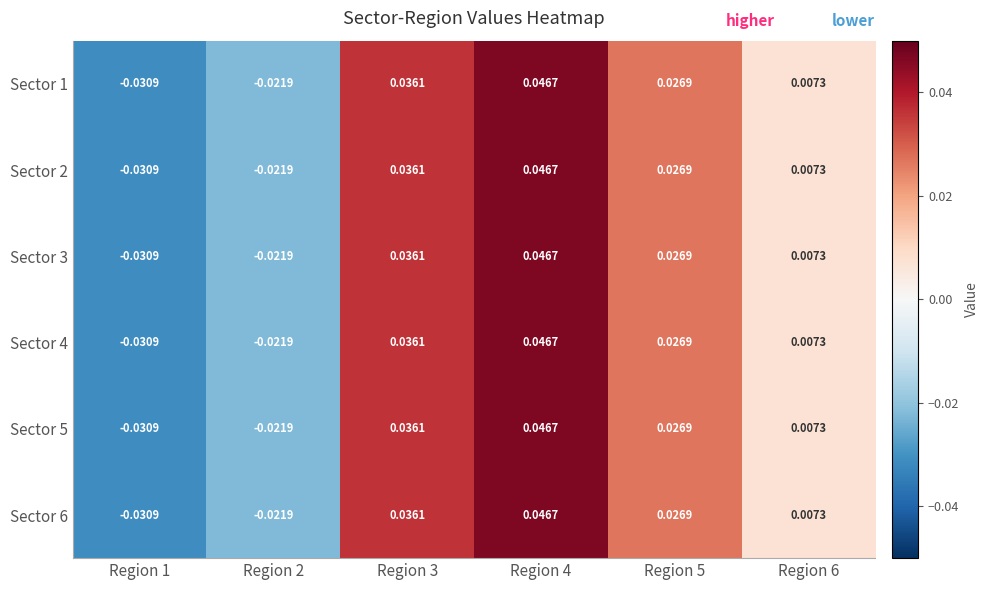

Which series has the largest range (max minus min)?

Sector 1